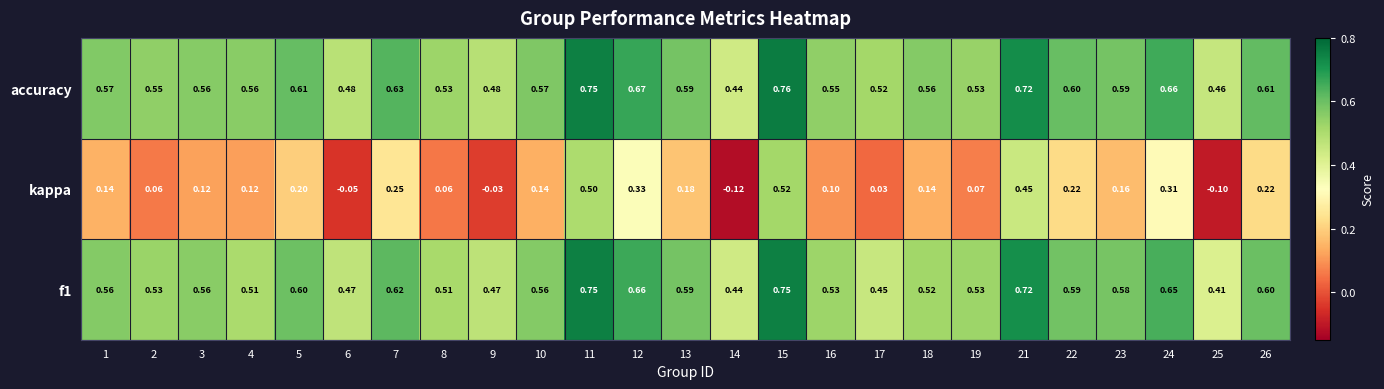

Which series has the largest total across all categories?

accuracy